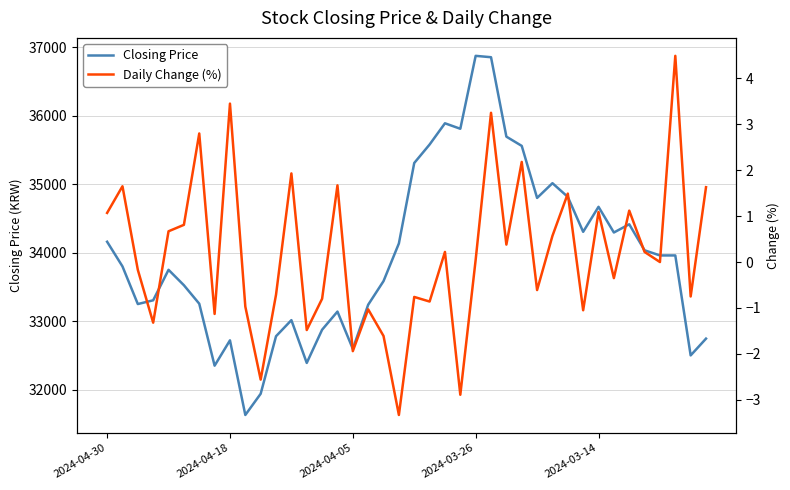

What is the minimum value for Closing Price?

31630